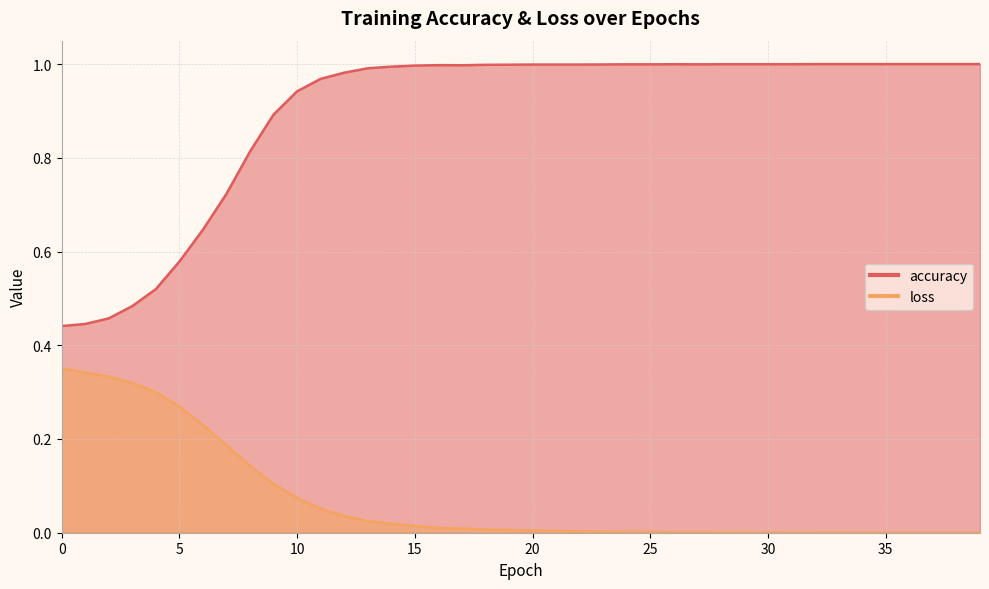

True or false: accuracy and loss cross at least once.

False